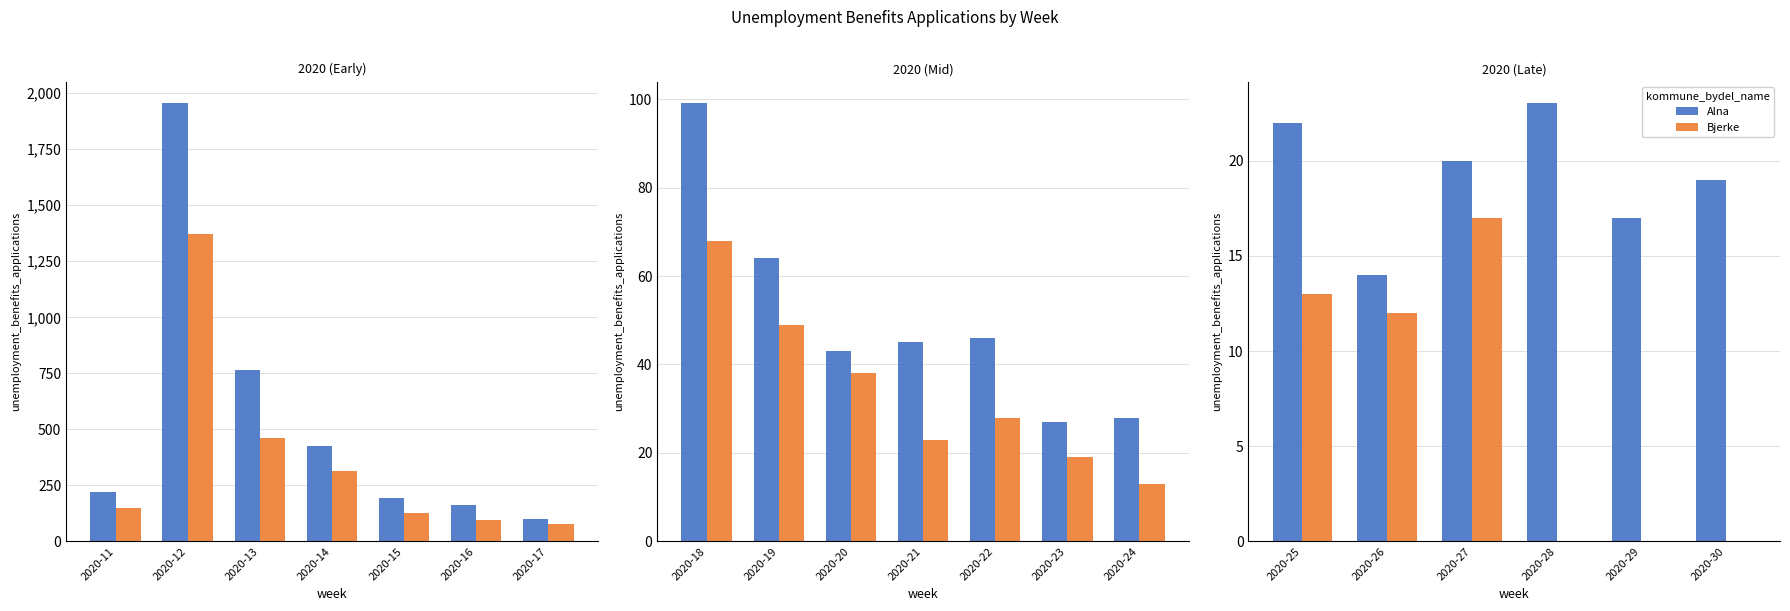

What is the value of the Alna bar at the 1st from the left?

22